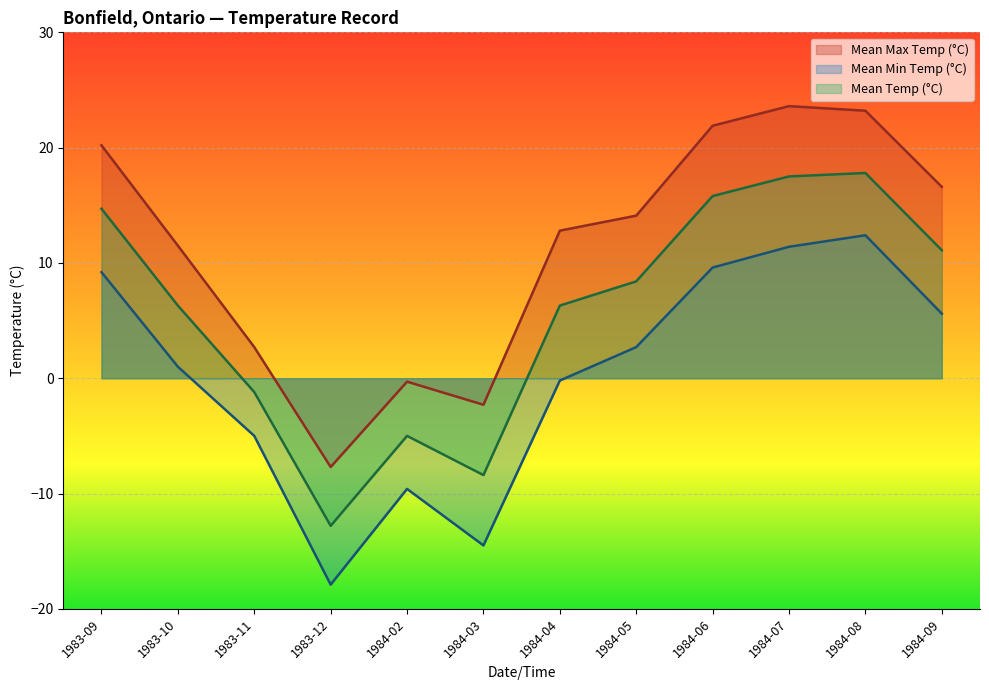

Count the number of categories in the chart.

12